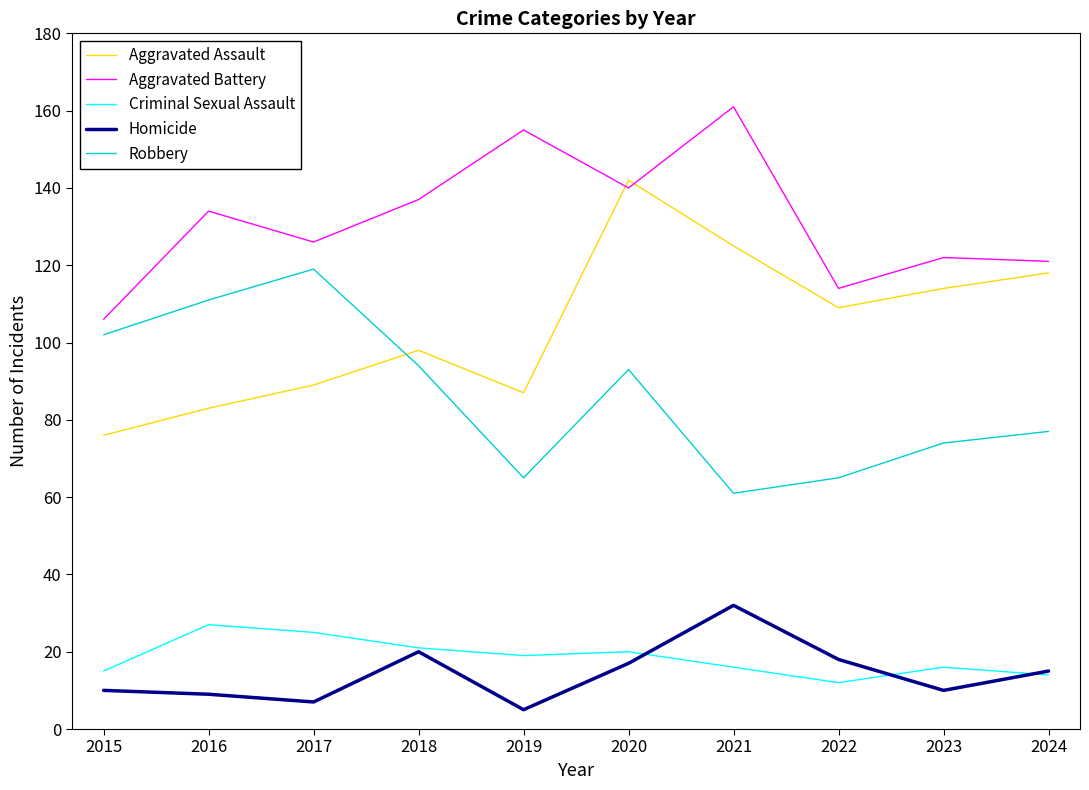

Which category has the lowest value in the Criminal Sexual Assault series?

2022